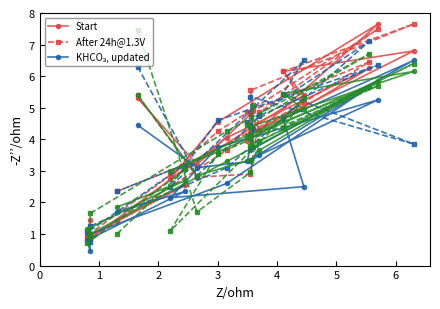

Which series has the largest total across all categories?

Start